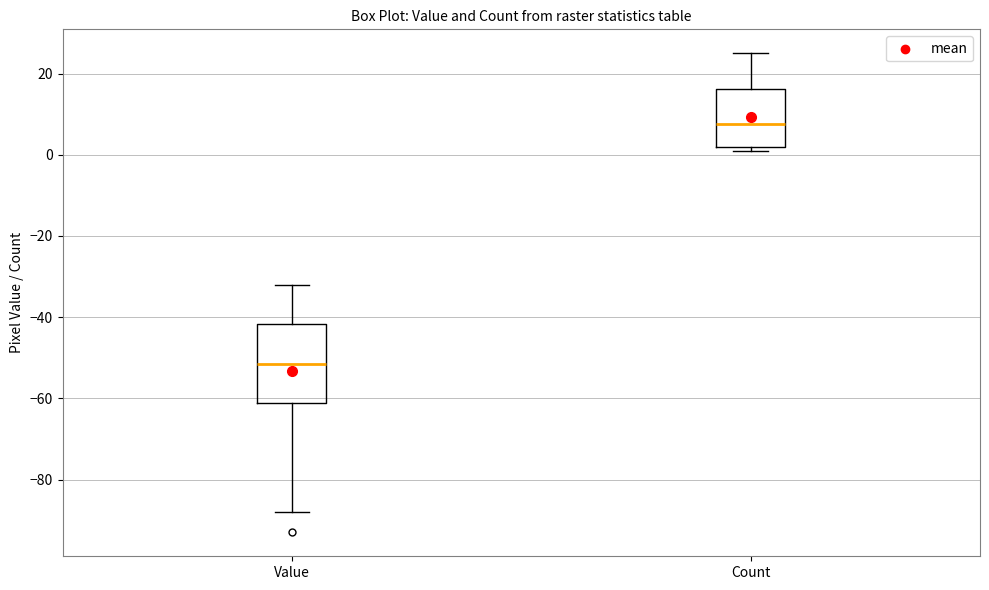

Reading left to right, read every box against the y-axis: the position of its median line, the range the box covers, and the ends of its whiskers. The values are not printed on the chart, so give them approximately, as read against the axis.

Value: median -52, box -62 to -42, whiskers -88 to -32
Count: median 8, box 2 to 16, whiskers 2 (just below the box's lower edge) to 26